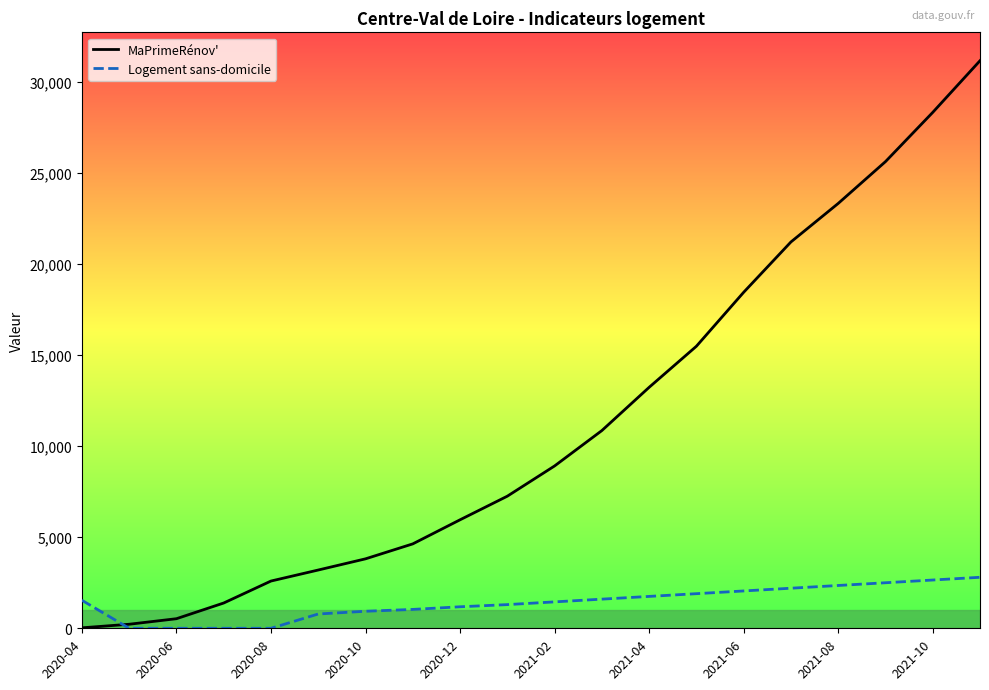

Which series has the largest range (max minus min)?

MaPrimeRénov'